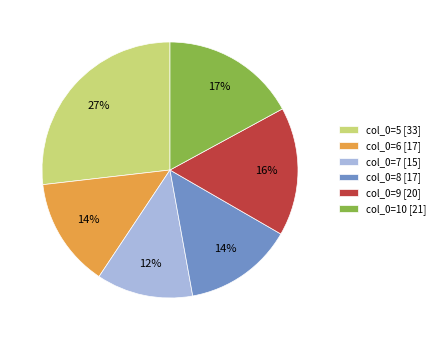

Which category has the smallest portion of the pie?

col_0=7 [15]